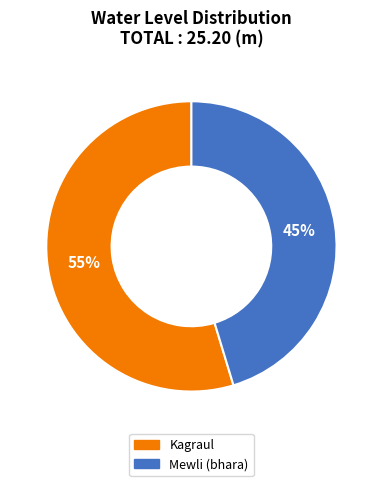

Which category has the biggest portion of the pie?

Kagraul